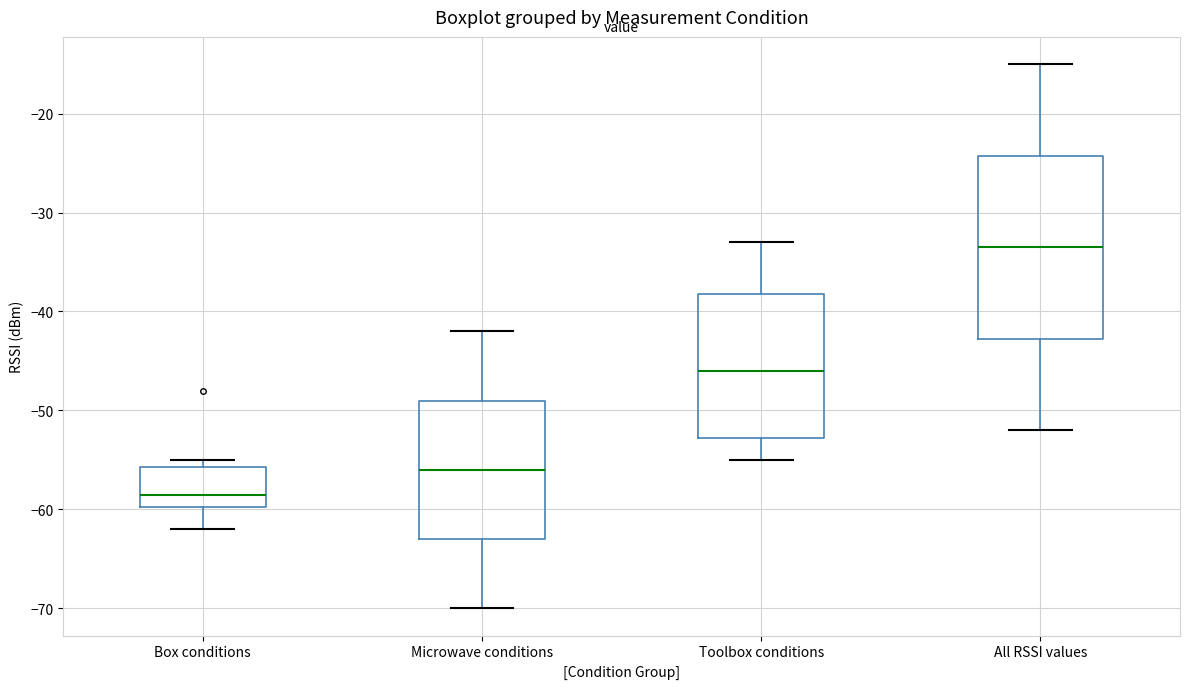

Reading left to right, transcribe this box plot: for each box, give where its median line is, the range the box spans, and where its two whiskers end, as read against the y-axis. The values are not printed on the chart, so give them approximately, as read against the axis.

Box conditions: median -58, box -60 to -56, whiskers -62 to -55
Microwave conditions: median -56, box -63 to -49, whiskers -70 to -42
Toolbox conditions: median -46, box -53 to -38, whiskers -55 to -33
All RSSI values: median -33, box -43 to -24, whiskers -52 to -15